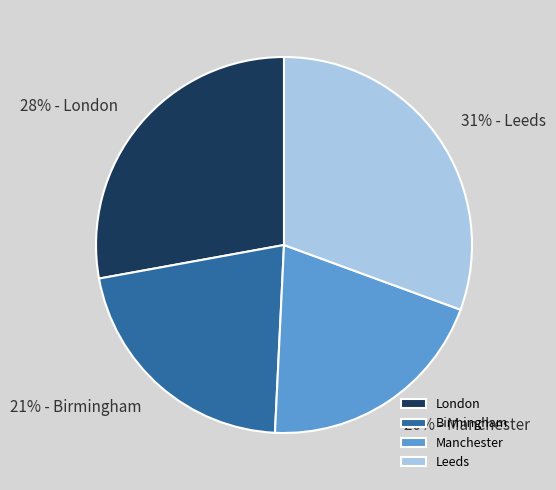

Rank the categories by value from lowest to highest.

Manchester, Birmingham, London, Leeds